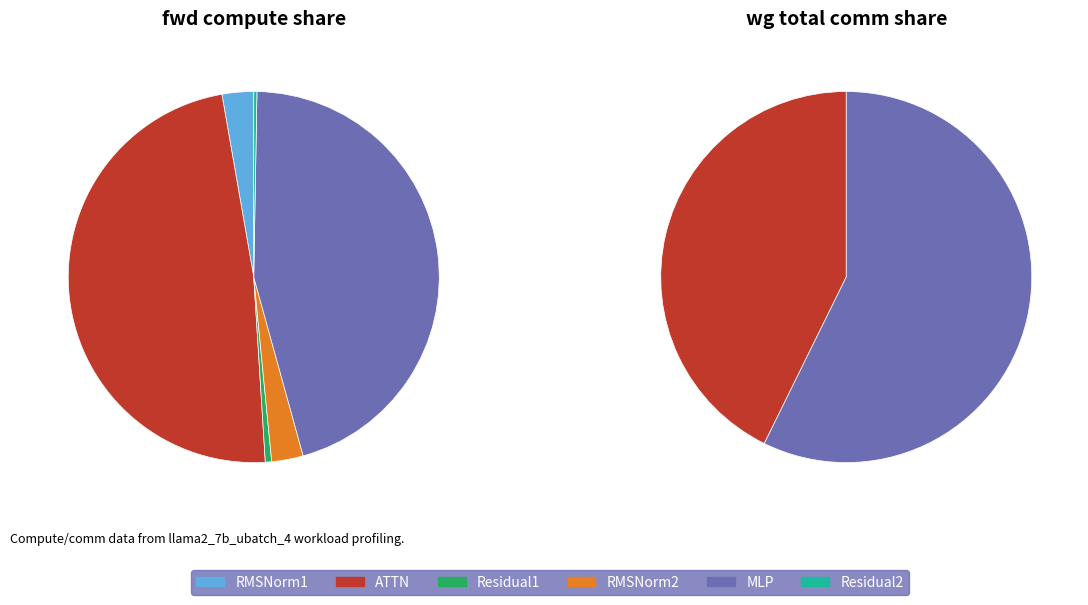

What is the total percentage of Residual2 and ATTN?

42.7%